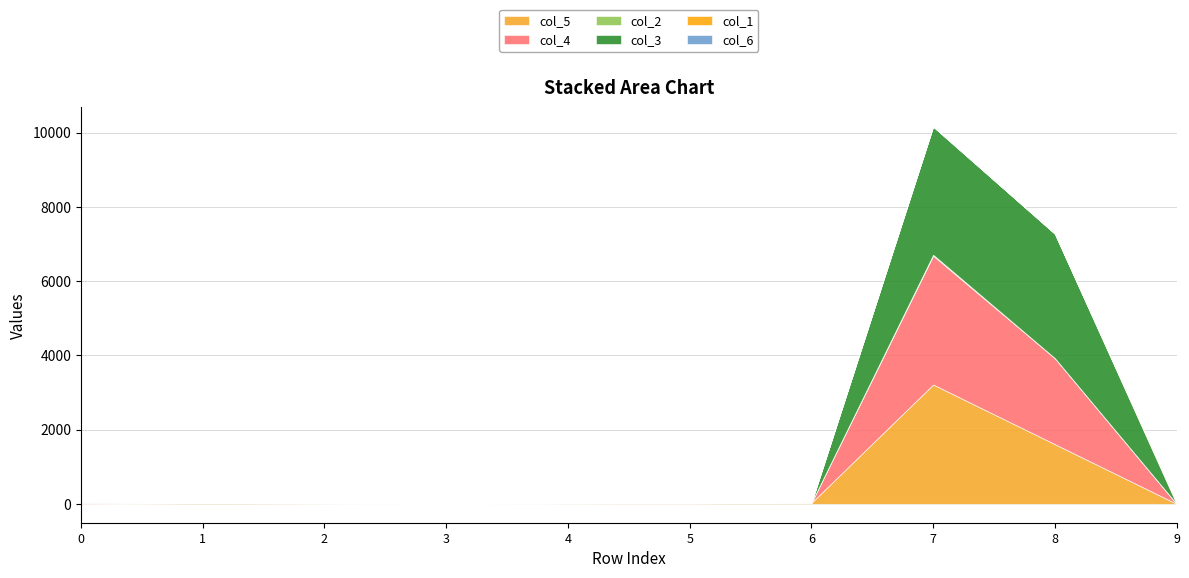

How many interior local peaks does the col_1 series have?

2